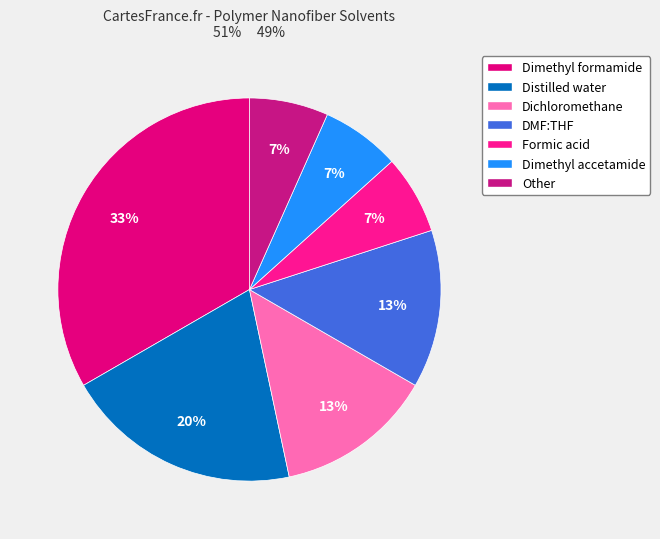

Which slice is the smallest?

Formic acid